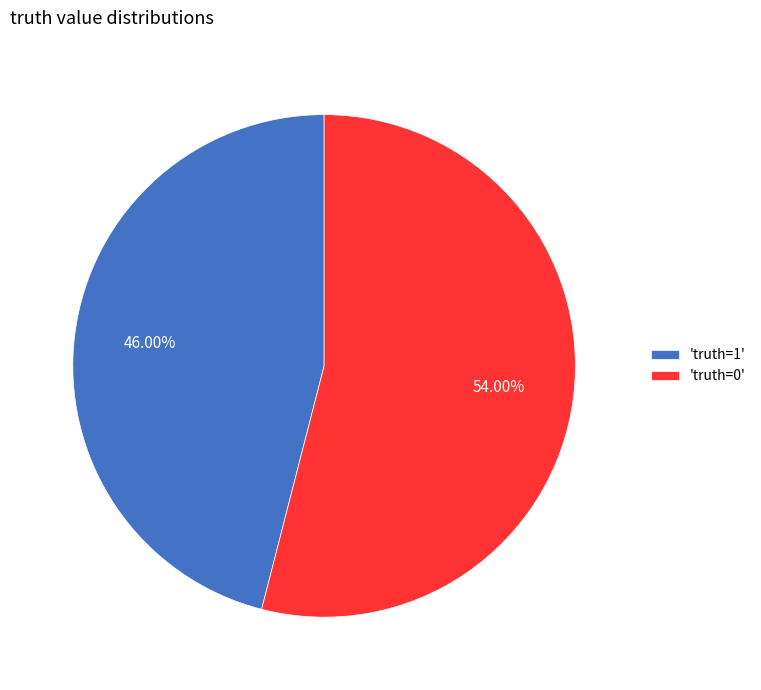

Rank the categories by value from highest to lowest.

'truth=0', 'truth=1'